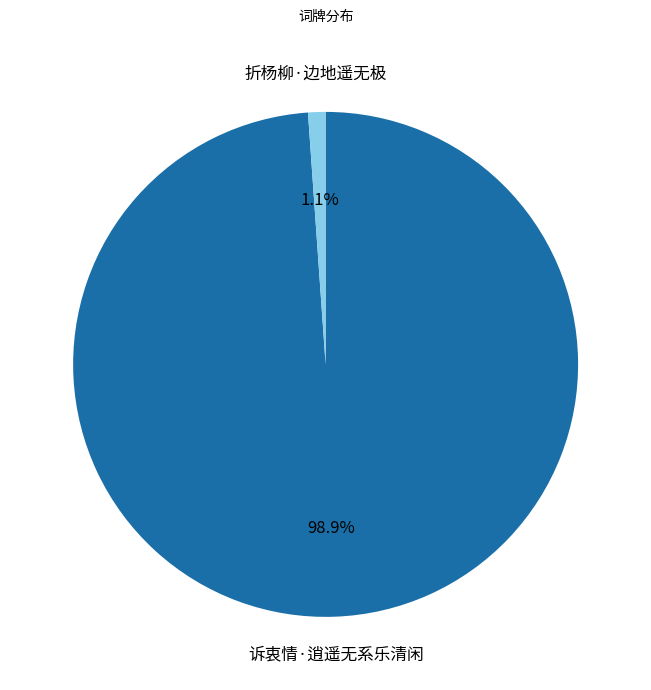

Is it true that 折杨柳·边地遥无极 is 11% of the pie?

False